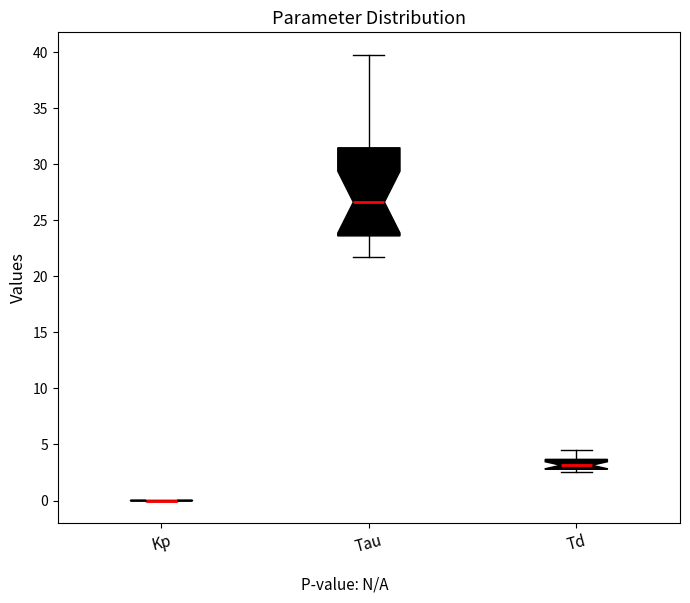

Where does the upper whisker of the box for Td end on the y-axis? The values are not printed on the chart, so give them approximately, as read against the axis.

4.5